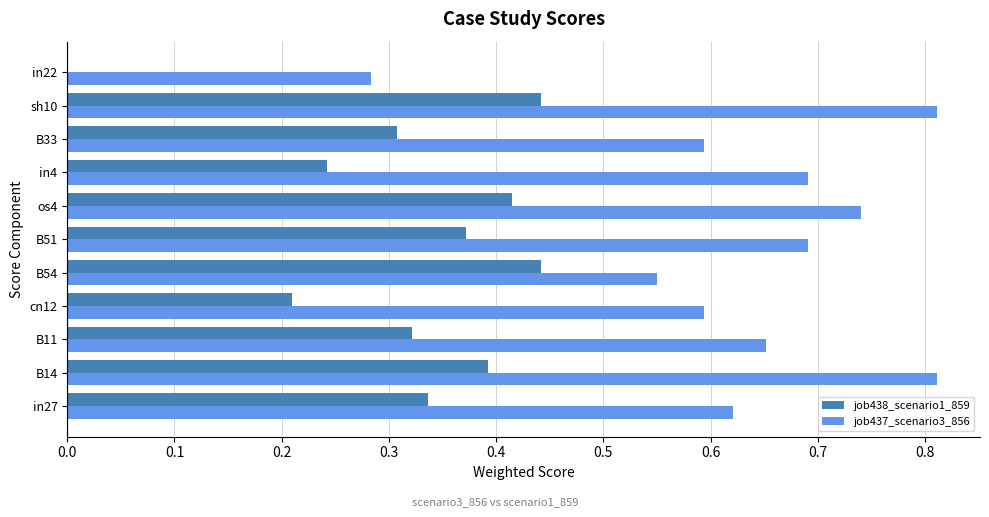

Which series has the largest total across all categories?

job437_scenario3_856